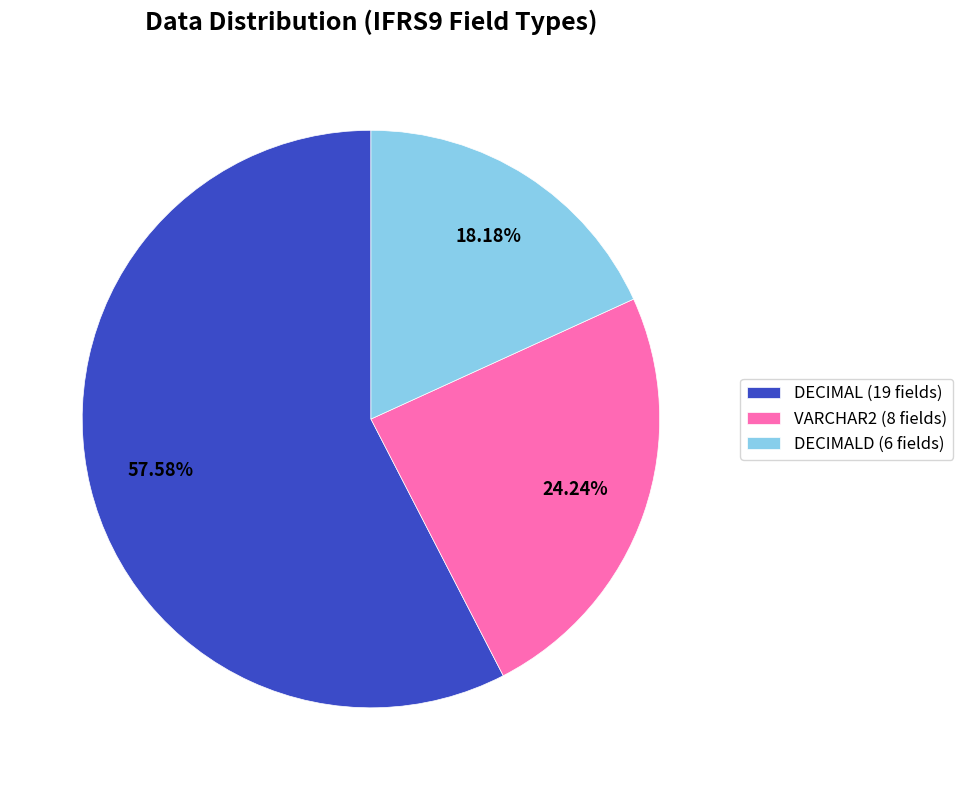

To the nearest percent, what is the difference between the largest and smallest slice percentages?

39%